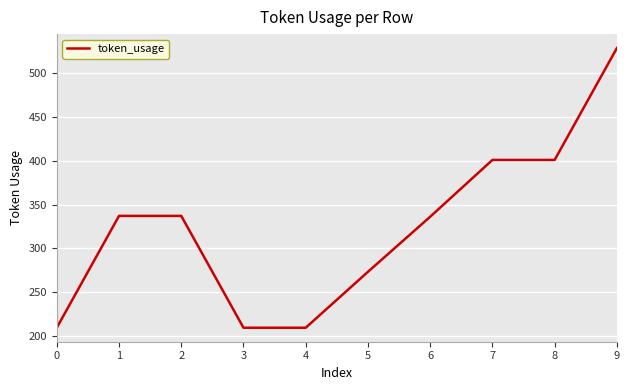

The chart shows a value of 401 at 7. True or false?

True